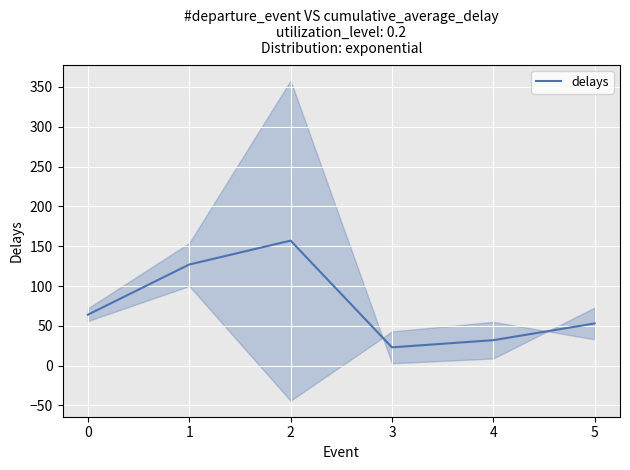

At which category does the data reach its first local valley?

3